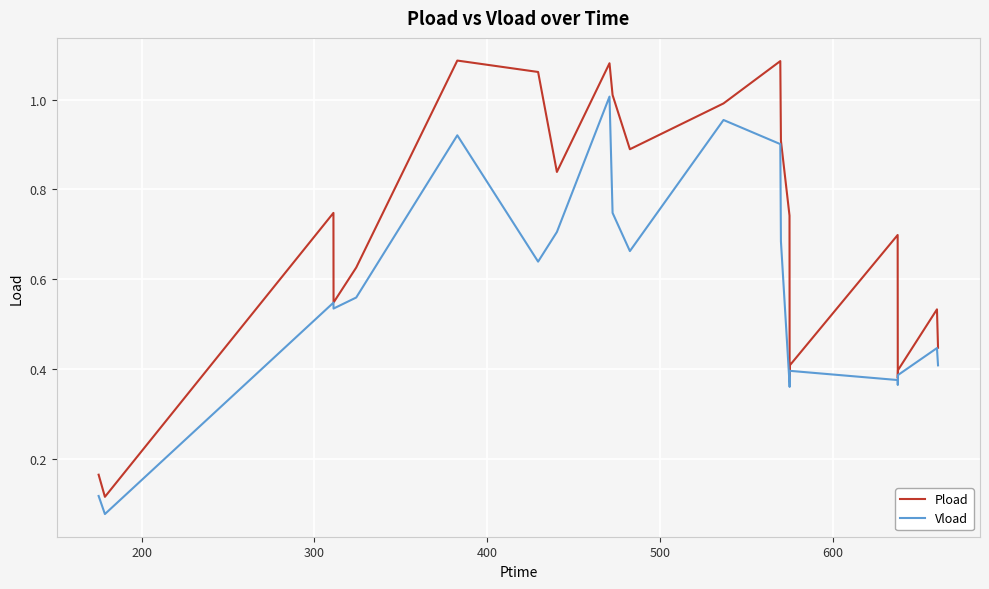

Which series has the widest spread of values?

Pload